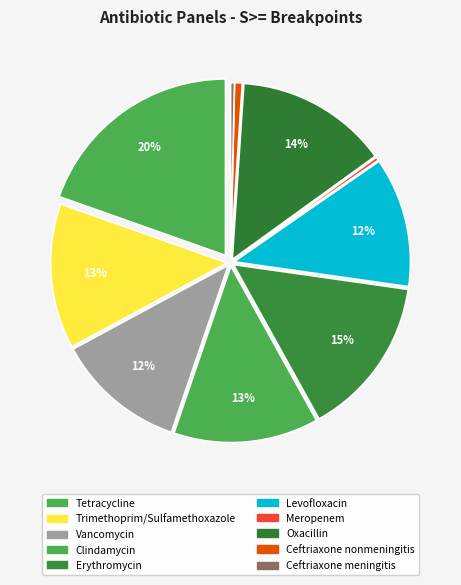

How many slices are in this pie chart?

10